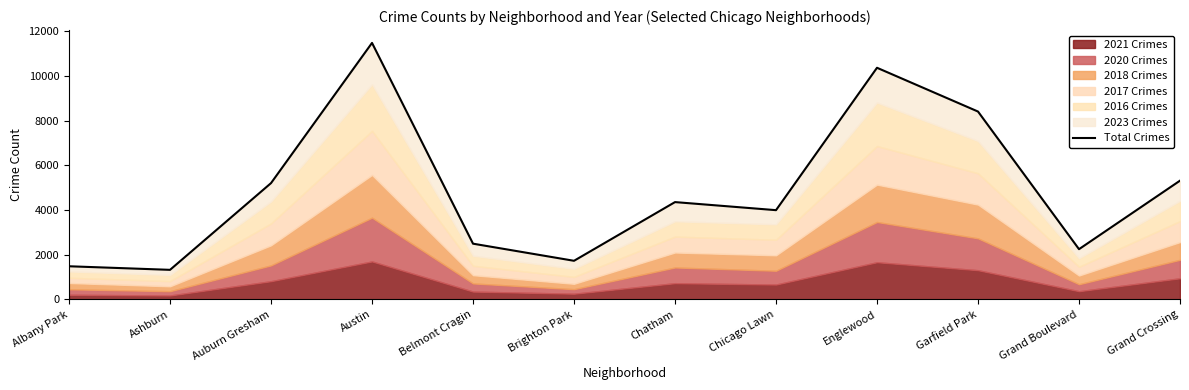

What is the change in value from Ashburn to Belmont Cragin?

+1171